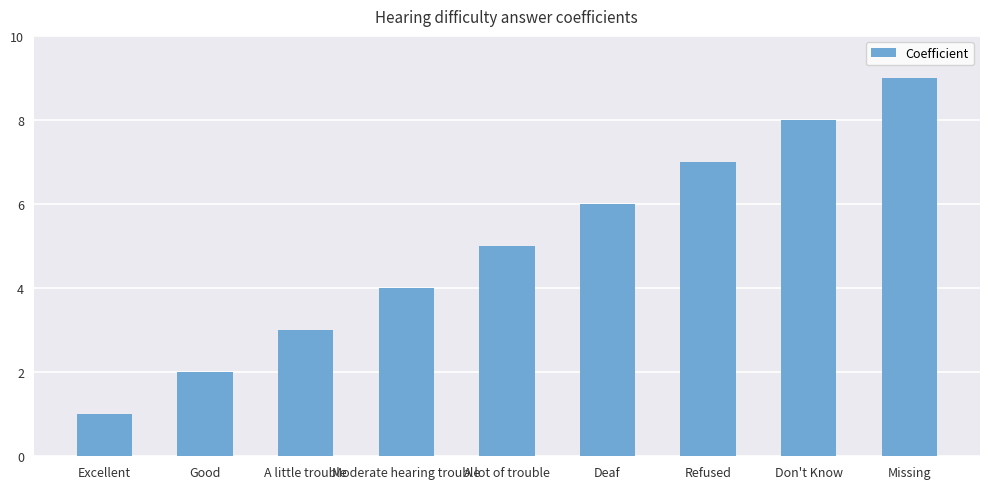

Approximately how many times larger is the value at Don't Know compared to Deaf?

1.3